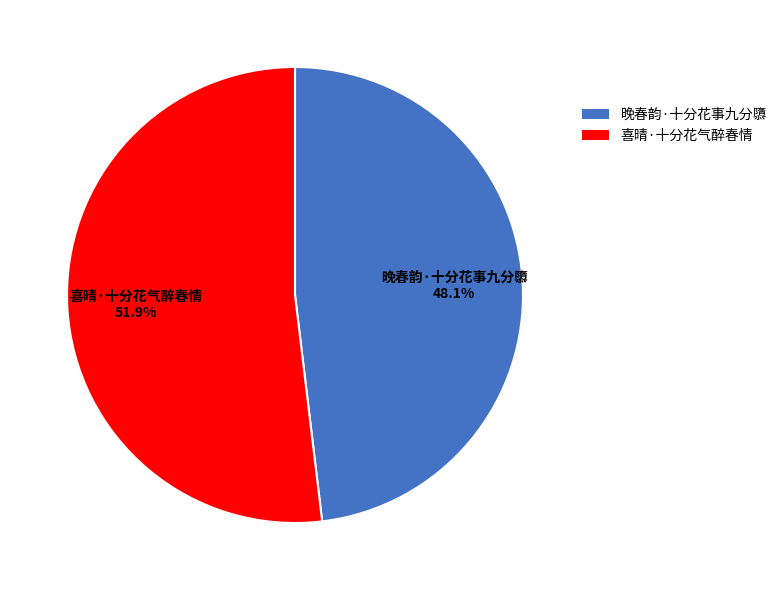

To the nearest percent, what portion does 喜晴·十分花气醉春情 represent?

52%